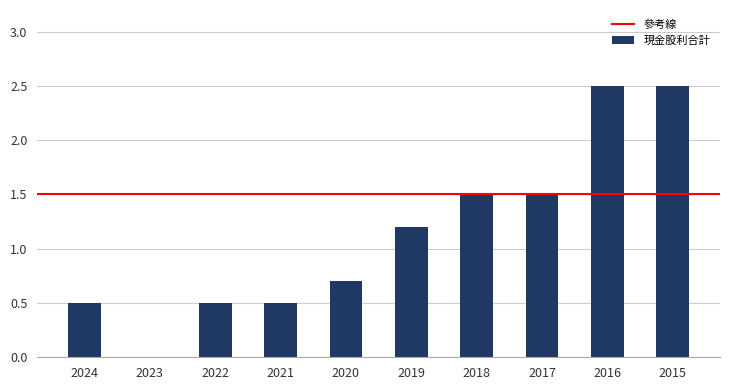

Reading left to right, list all the values displayed in this chart.

0.5	0.0	0.5	0.5	0.7	1.2	1.5	1.5	2.5	2.5